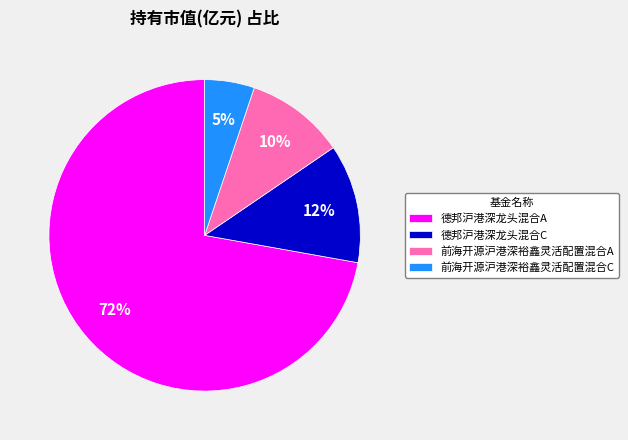

Is the sum of 德邦沪港深龙头混合A and 德邦沪港深龙头混合C greater than half?

Yes